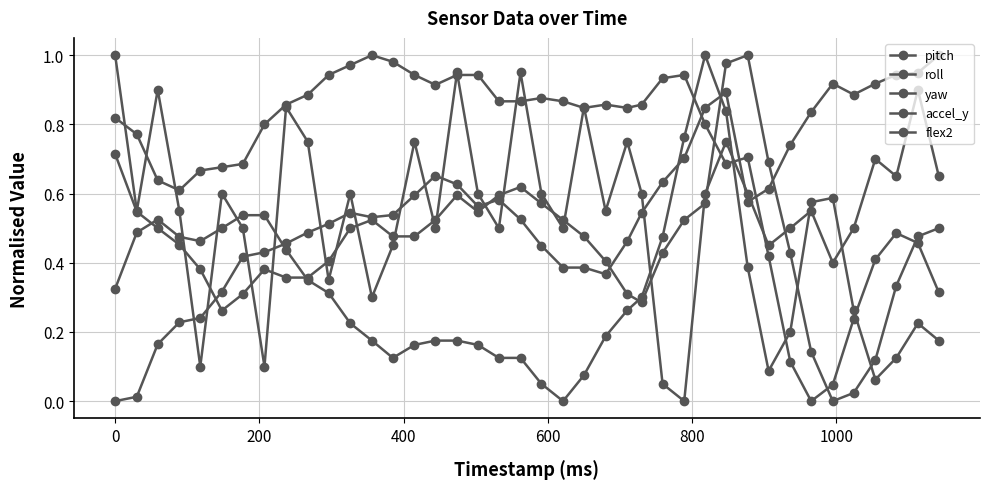

How many values in yaw are above zero?

39